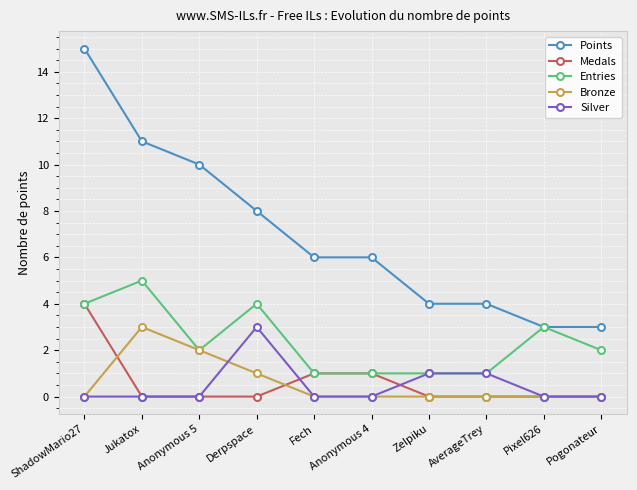

What are all the series names shown in the legend?

Points, Medals, Entries, Bronze, Silver